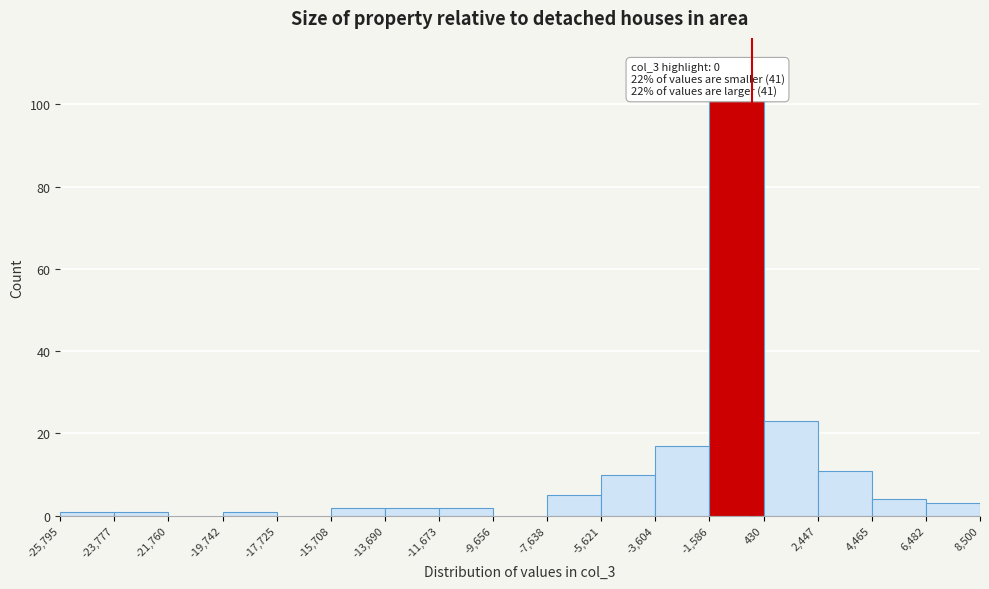

Over which range of the x-axis is the bar tallest?

-1,586 to 430